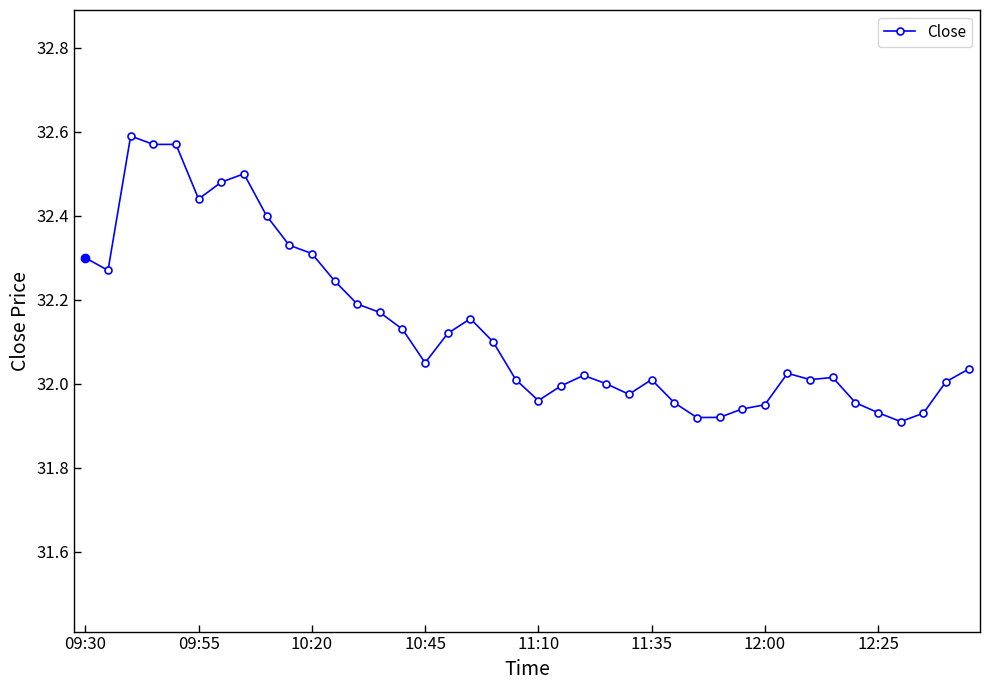

What is the difference between the second highest and second lowest values?

0.7